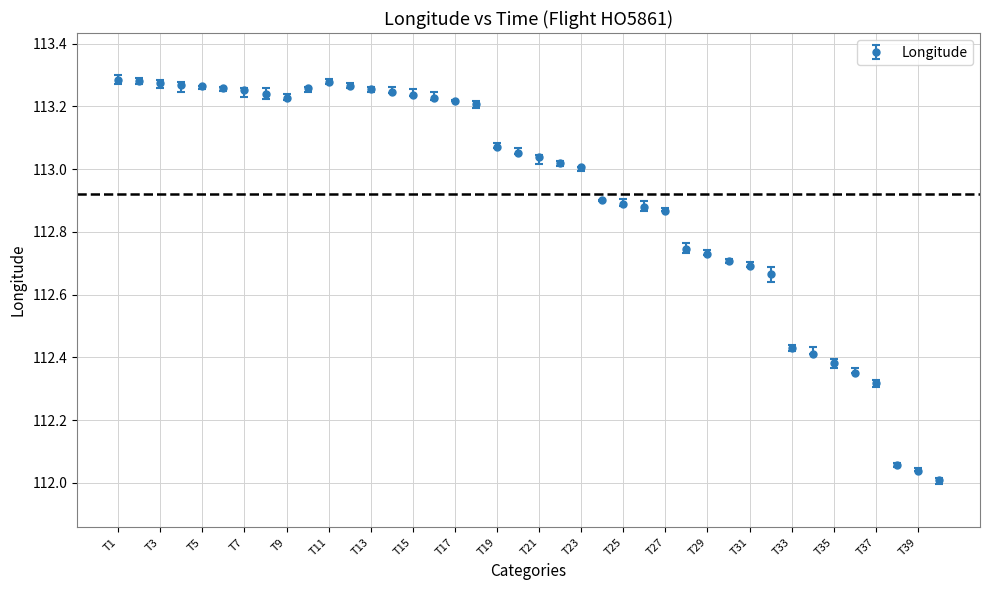

What is the difference between the maximum and second lowest values?

1.2